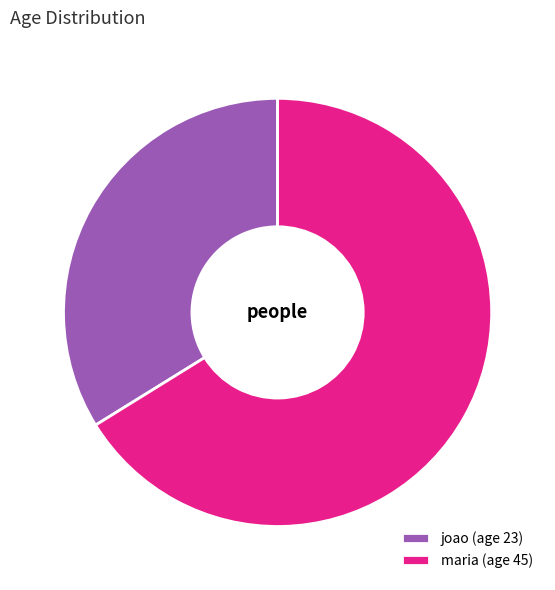

Approximately how many times larger is the value at maria (age 45) compared to joao (age 23)?

2.0